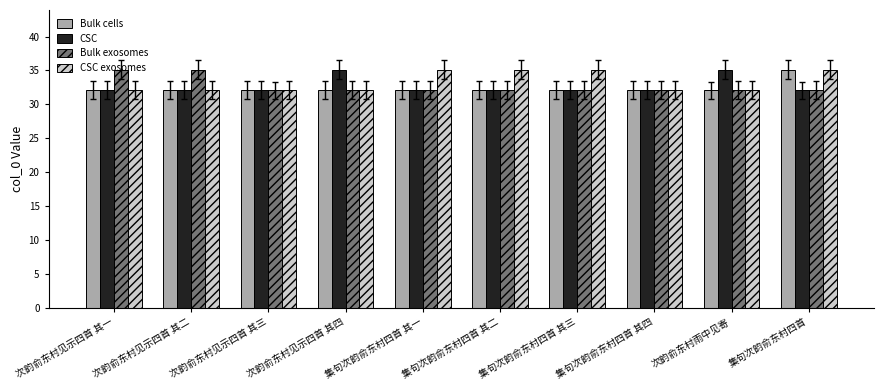

Reading left to right, what are all the values shown in this chart?

Bulk cells: 次韵俞东村见示四首 其一=32.1	次韵俞东村见示四首 其二=32.1	次韵俞东村见示四首 其三=32.1	次韵俞东村见示四首 其四=32.1	集句次韵俞东村四首 其一=32.1	集句次韵俞东村四首 其二=32.1	集句次韵俞东村四首 其三=32.1	集句次韵俞东村四首 其四=32.1	次韵俞东村雨中见寄=32.1	集句次韵俞东村四首=35.1
CSC: 次韵俞东村见示四首 其一=32.1	次韵俞东村见示四首 其二=32.1	次韵俞东村见示四首 其三=32.1	次韵俞东村见示四首 其四=35.1	集句次韵俞东村四首 其一=32.1	集句次韵俞东村四首 其二=32.1	集句次韵俞东村四首 其三=32.1	集句次韵俞东村四首 其四=32.1	次韵俞东村雨中见寄=35.1	集句次韵俞东村四首=32.1
Bulk exosomes: 次韵俞东村见示四首 其一=35.1	次韵俞东村见示四首 其二=35.1	次韵俞东村见示四首 其三=32.1	次韵俞东村见示四首 其四=32.1	集句次韵俞东村四首 其一=32.1	集句次韵俞东村四首 其二=32.1	集句次韵俞东村四首 其三=32.1	集句次韵俞东村四首 其四=32.1	次韵俞东村雨中见寄=32.1	集句次韵俞东村四首=32.1
CSC exosomes: 次韵俞东村见示四首 其一=32.1	次韵俞东村见示四首 其二=32.1	次韵俞东村见示四首 其三=32.1	次韵俞东村见示四首 其四=32.1	集句次韵俞东村四首 其一=35.1	集句次韵俞东村四首 其二=35.1	集句次韵俞东村四首 其三=35.1	集句次韵俞东村四首 其四=32.1	次韵俞东村雨中见寄=32.1	集句次韵俞东村四首=35.1